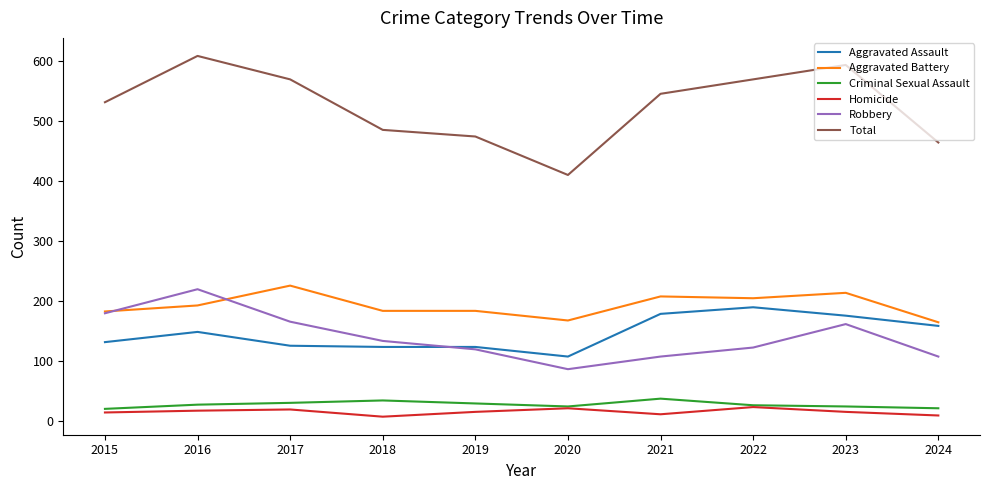

True or false: Aggravated Battery and Criminal Sexual Assault intersect in this chart.

False